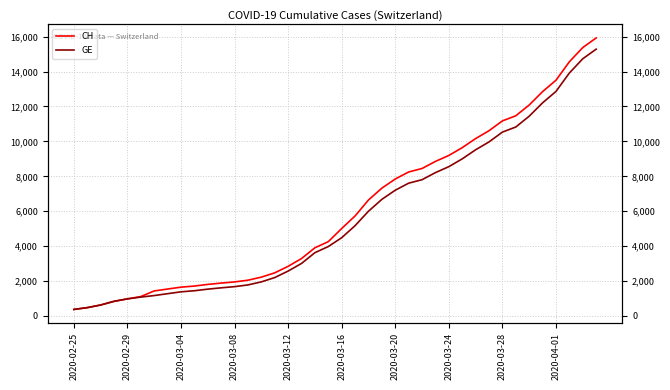

What is the sum of the GE values at 23 and 27?

14894